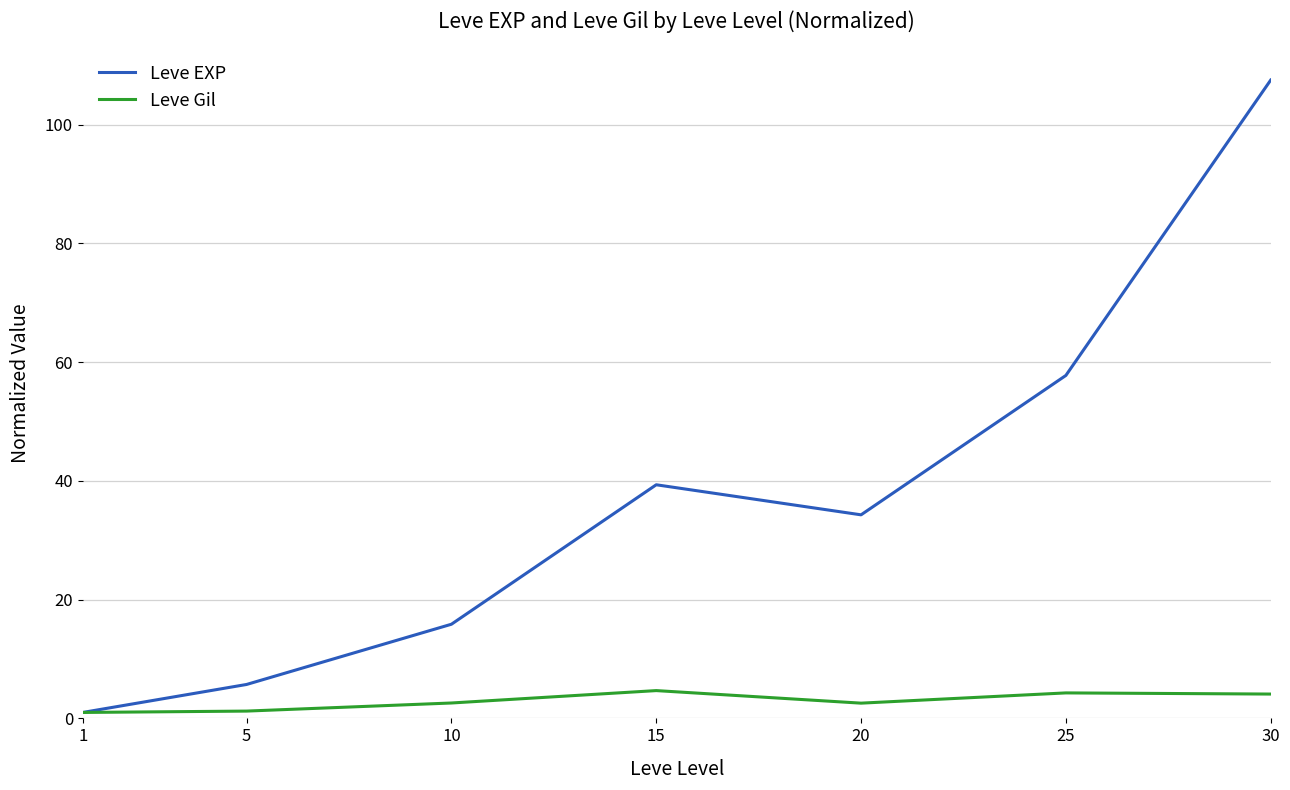

True or false: Leve EXP has more than 0 interior local peaks.

True